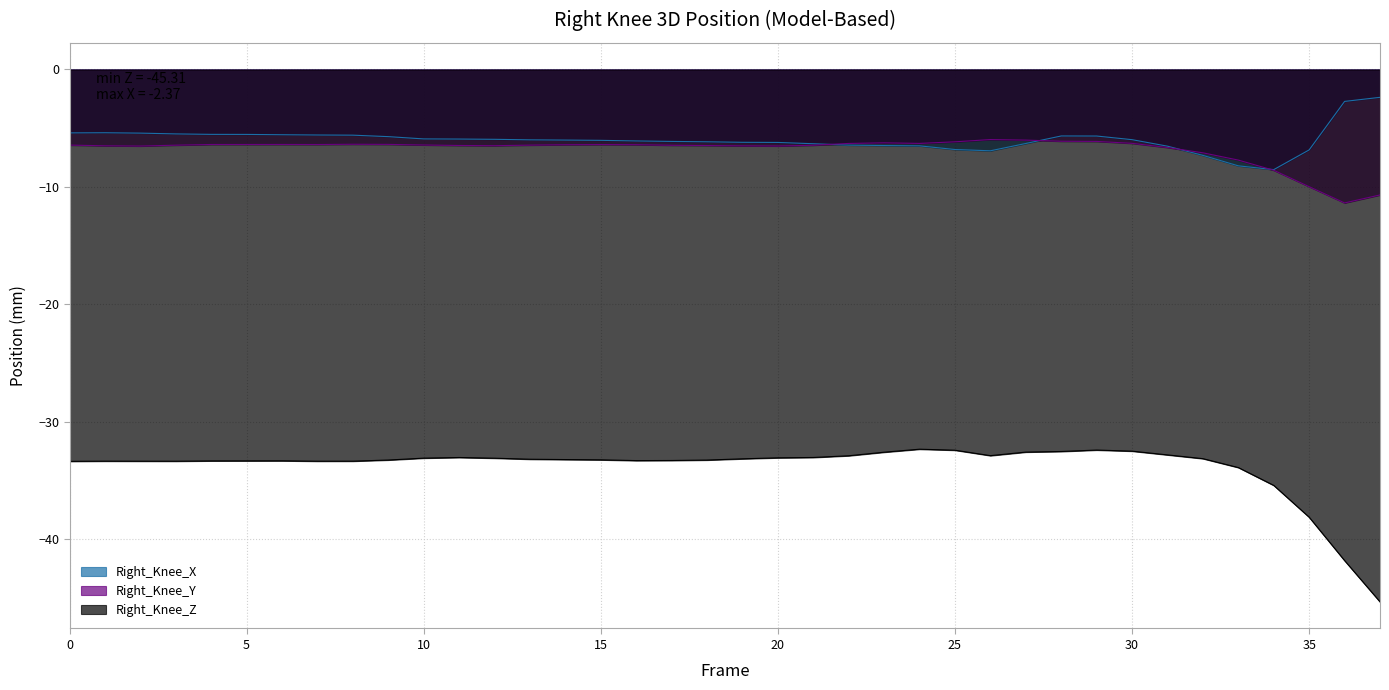

What is the value of the Right_Knee_X point at the 28th from the left?

-6.3